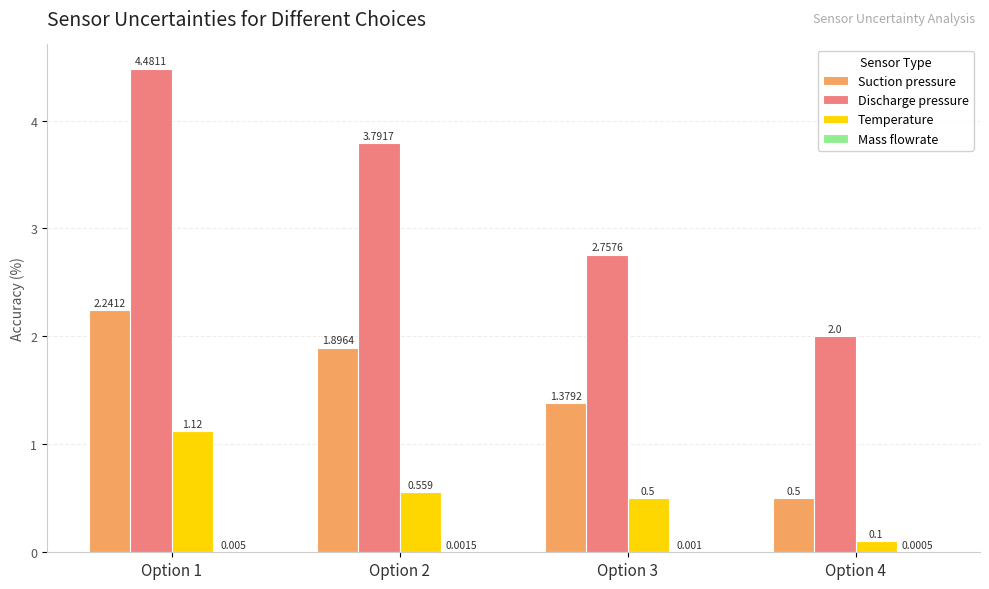

Count the number of data series in this chart.

4